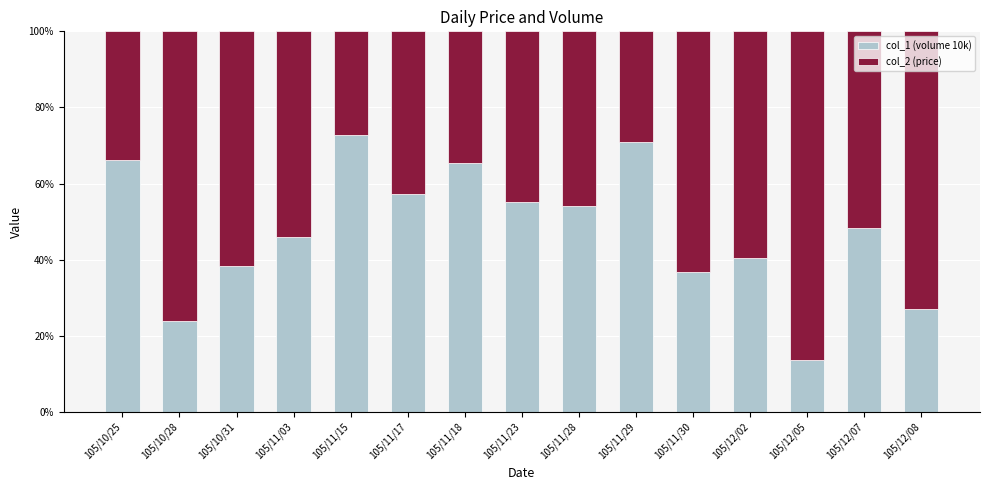

What is the minimum value for col_1 (volume 10k)?

13.6